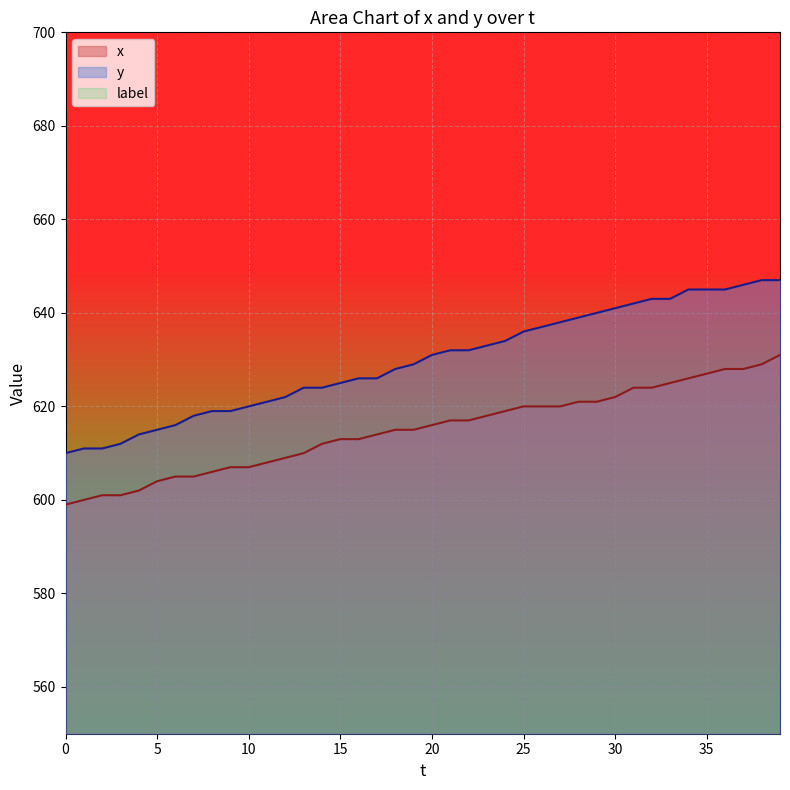

True or false: y and x intersect in this chart.

False